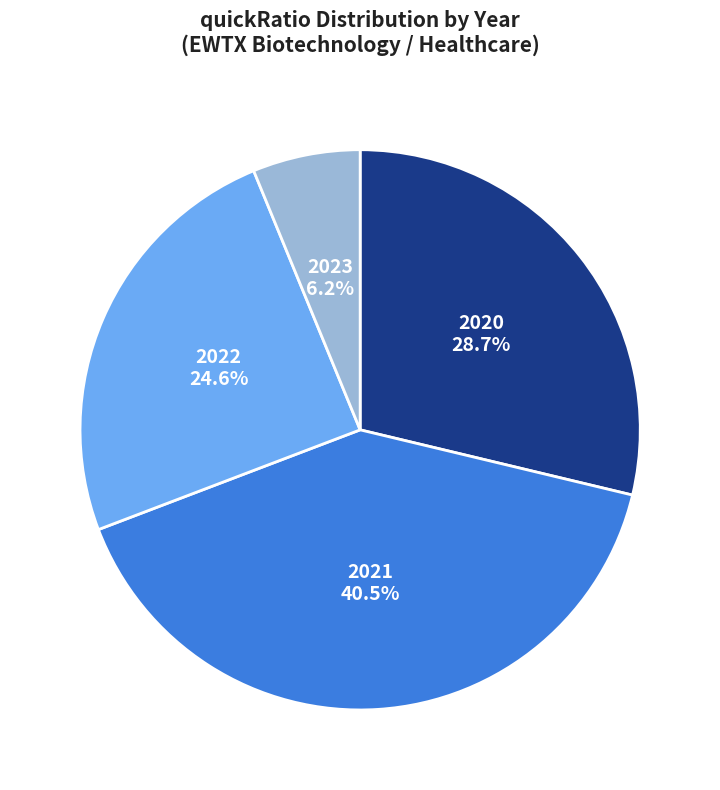

What percentage is NOT represented by 2021?

59.5%